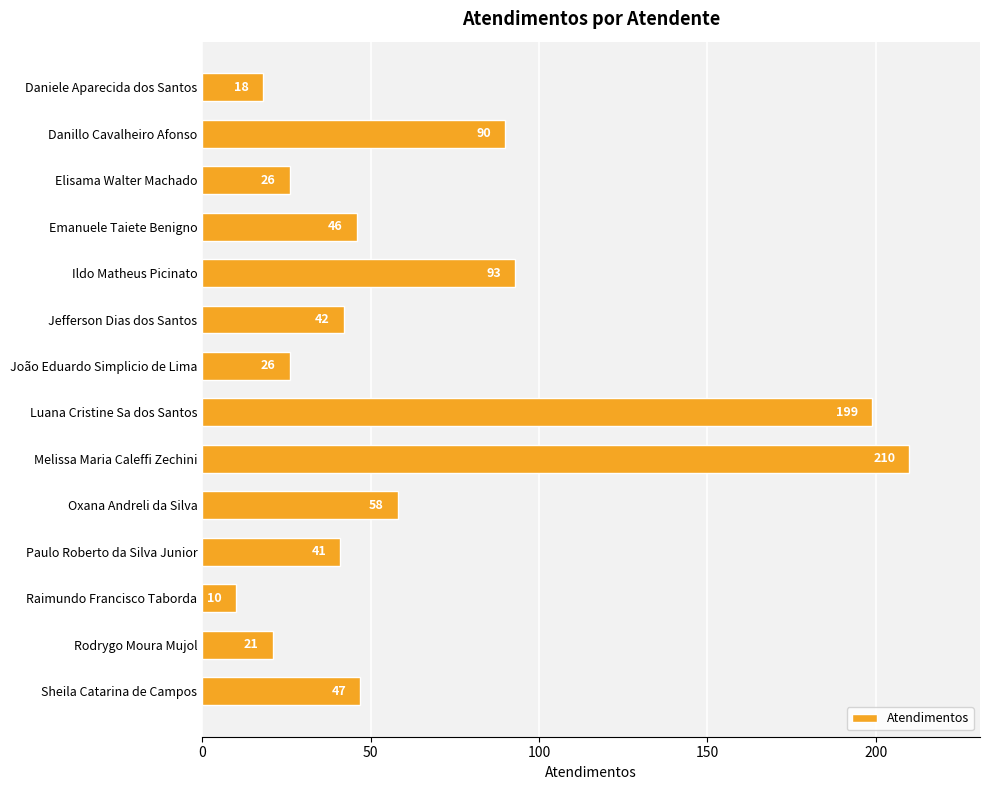

What position from the bottom is Emanuele Taiete Benigno?

11